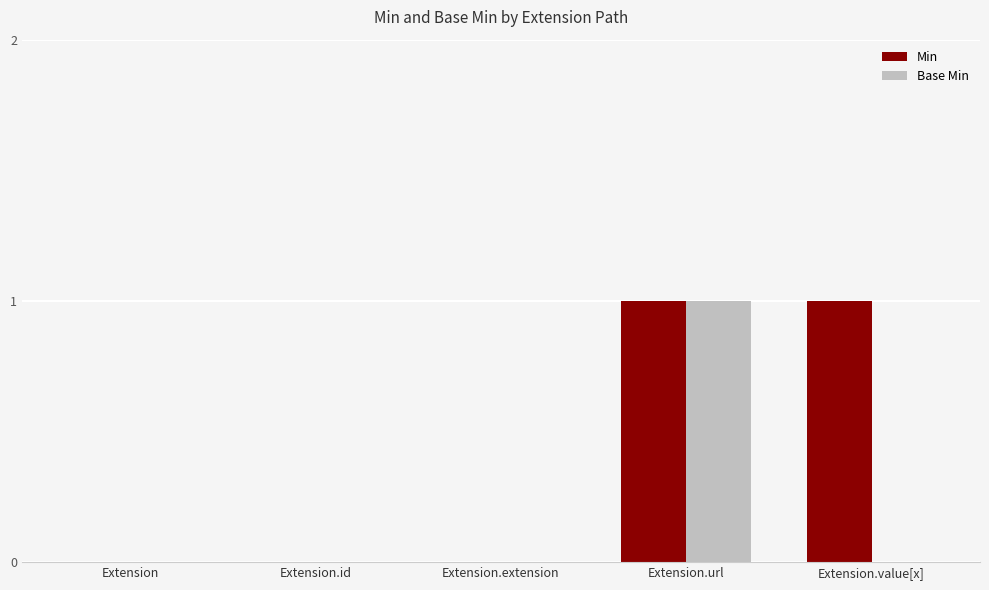

The Base Min series shows 0 at Extension.extension. True or false?

True